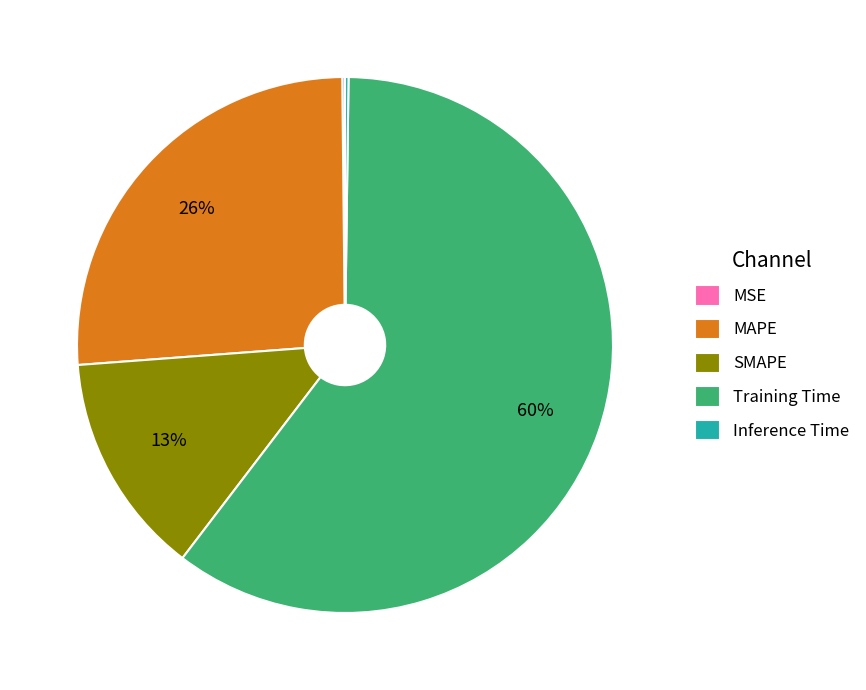

The SMAPE slice represents 13% of the pie. True or false?

True